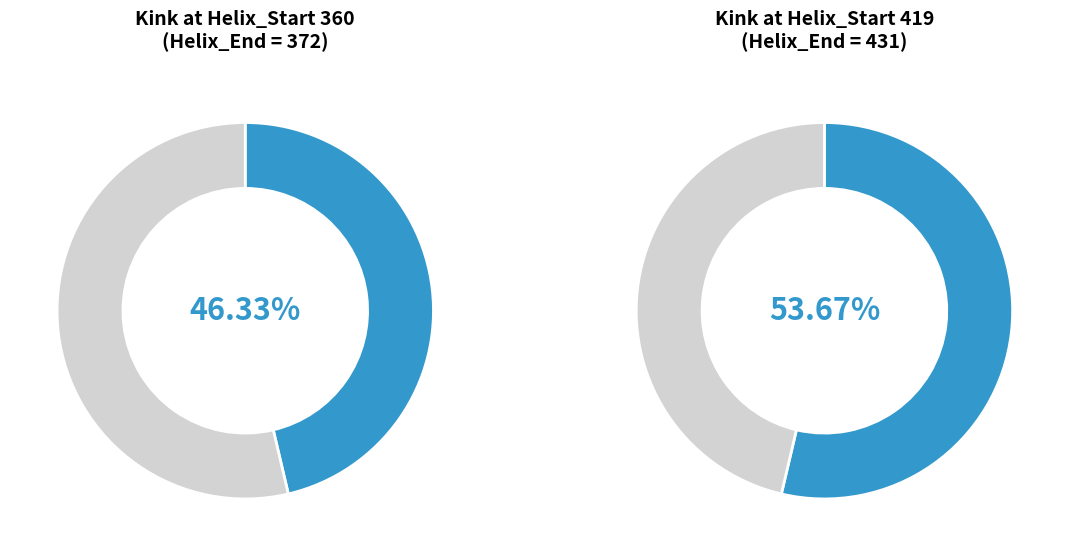

What is the largest slice in the pie chart?

419